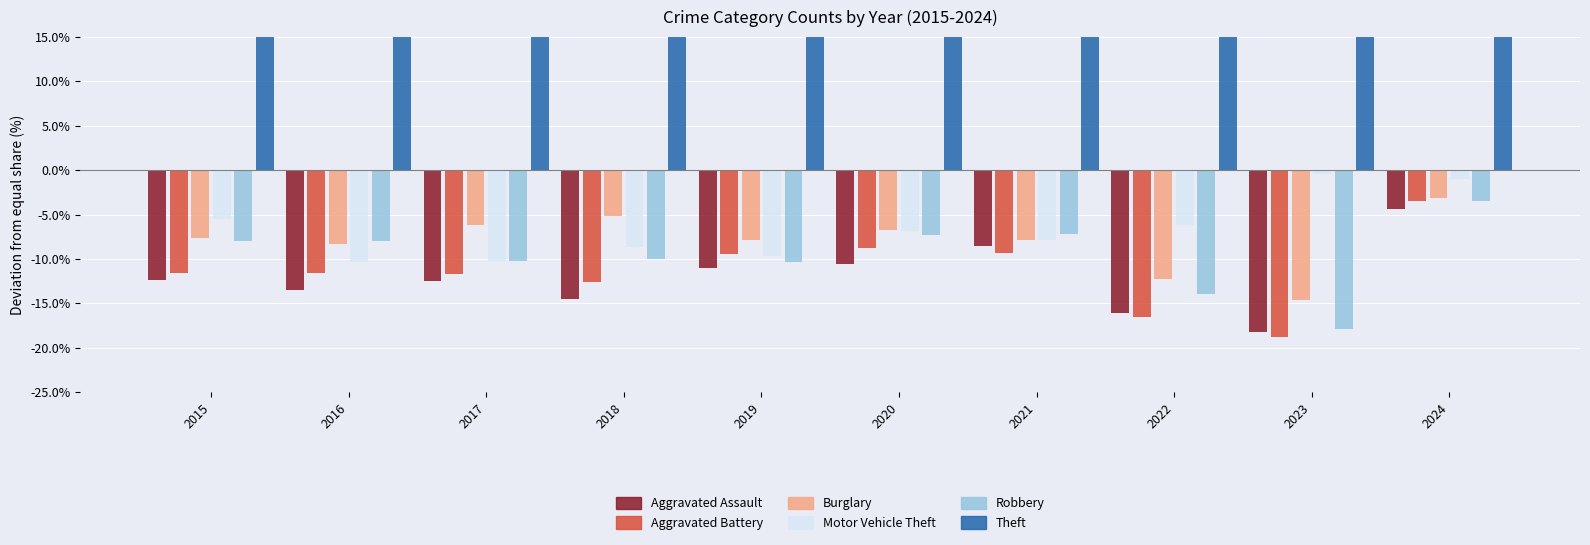

Reading left to right, list all the values displayed in this chart.

Aggravated Assault: 2015=-12.3	2016=-13.5	2017=-12.5	2018=-14.5	2019=-11.0	2020=-10.6	2021=-8.5	2022=-16.0	2023=-18.2	2024=-4.4
Aggravated Battery: 2015=-11.6	2016=-11.6	2017=-11.7	2018=-12.6	2019=-9.4	2020=-8.7	2021=-9.3	2022=-16.5	2023=-18.7	2024=-3.5
Burglary: 2015=-7.6	2016=-8.4	2017=-6.2	2018=-5.2	2019=-7.9	2020=-6.8	2021=-7.9	2022=-12.3	2023=-14.6	2024=-3.1
Motor Vehicle Theft: 2015=-5.5	2016=-10.4	2017=-10.3	2018=-8.6	2019=-9.7	2020=-6.8	2021=-7.8	2022=-6.2	2023=-0.4	2024=-1.0
Robbery: 2015=-7.9	2016=-8.0	2017=-10.2	2018=-10.0	2019=-10.3	2020=-7.3	2021=-7.2	2022=-13.9	2023=-17.9	2024=-3.5
Theft: 2015=45.0	2016=51.8	2017=50.9	2018=50.9	2019=48.4	2020=40.2	2021=40.8	2022=64.9	2023=69.8	2024=15.5